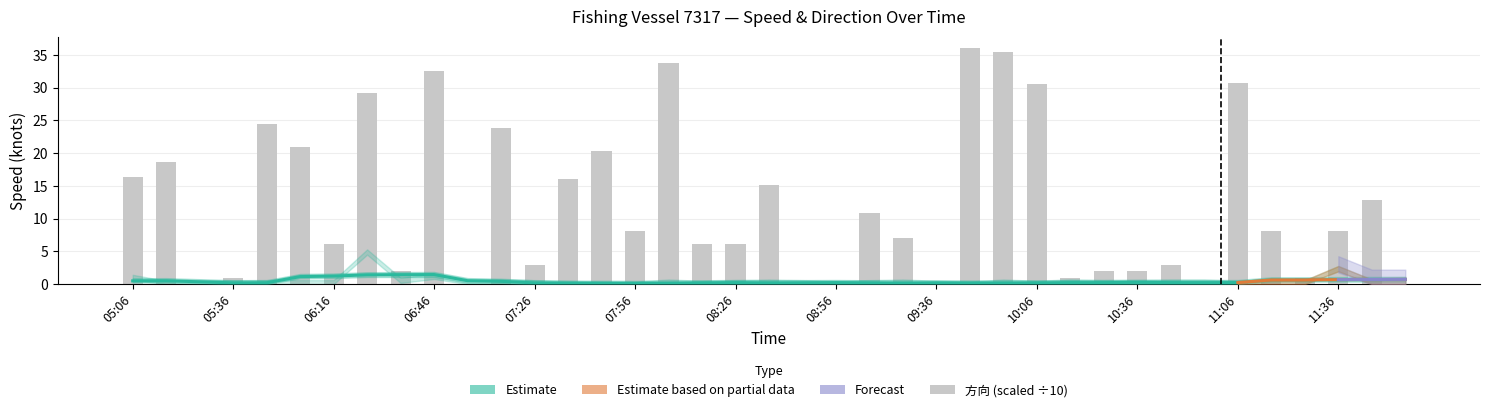

Rank the categories by value from highest to lowest.

09:46, 09:56, 08:06, 06:46, 11:06, 10:06, 06:26, 05:46, 07:16, 06:06, 07:46, 05:16, 05:06, 07:36, 08:36, 11:46, 09:06, 07:56, 11:16, 11:36, 09:16, 06:16, 08:16, 08:26, 07:26, 10:46, 06:36, 10:26, 10:36, 05:36, 10:16, 11:26, 05:26, 07:06, 08:46, 08:56, 09:36, 10:56, 11:56